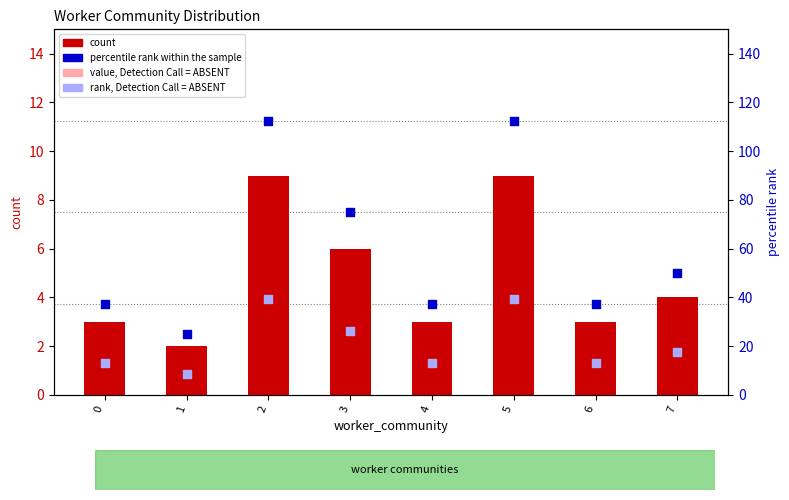

At which category is the sum across all series the highest?

2